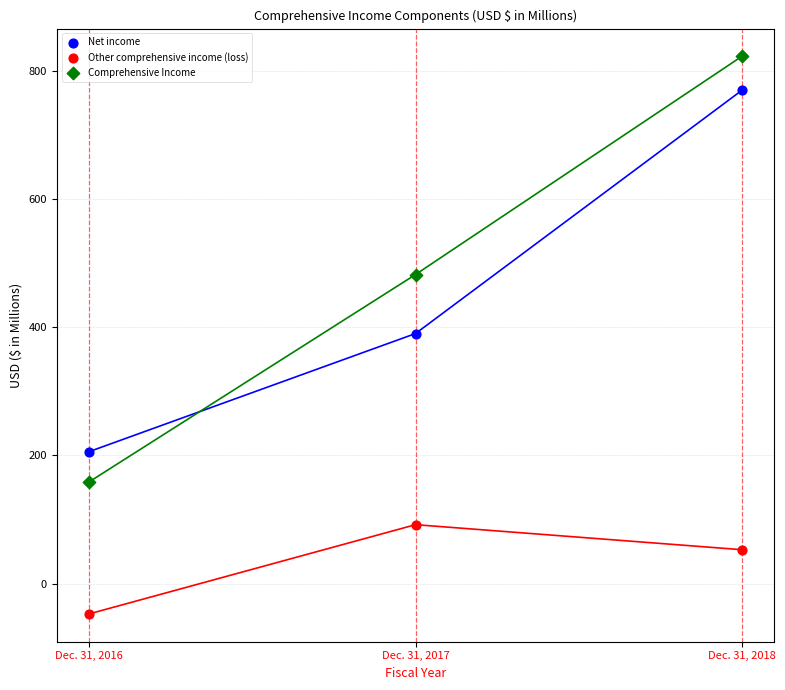

Which series reaches the maximum Y coordinate?

Comprehensive Income